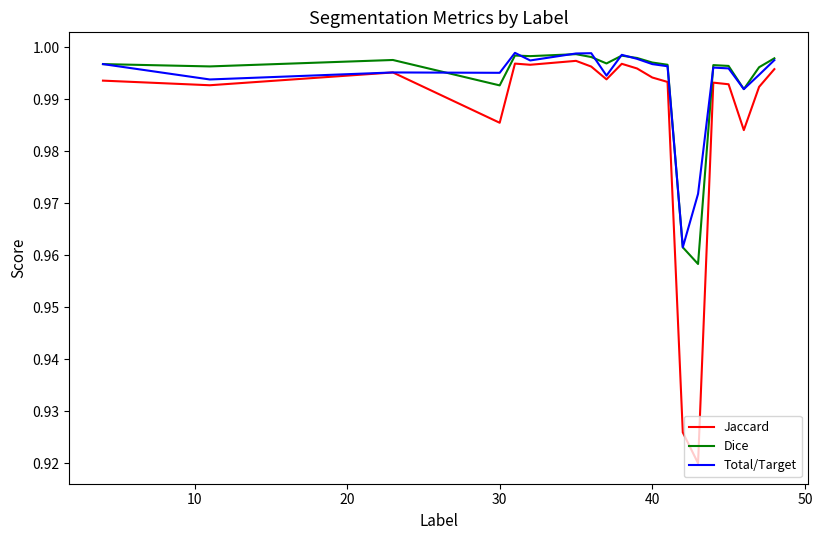

Which series has the largest range (max minus min)?

Jaccard